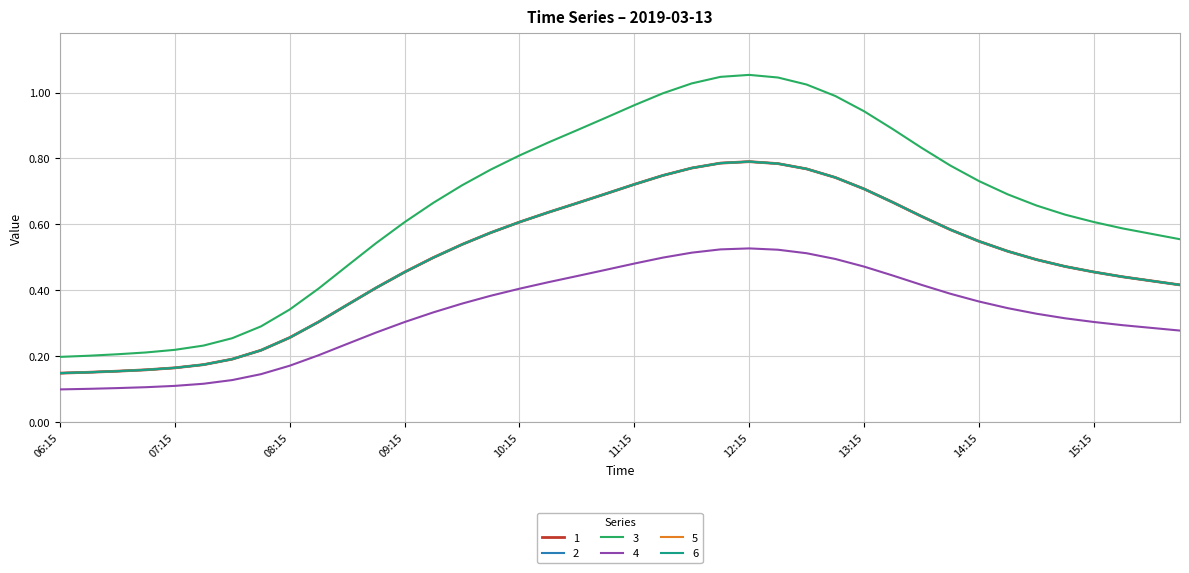

What is the label of the 39th point from the left?

15:45